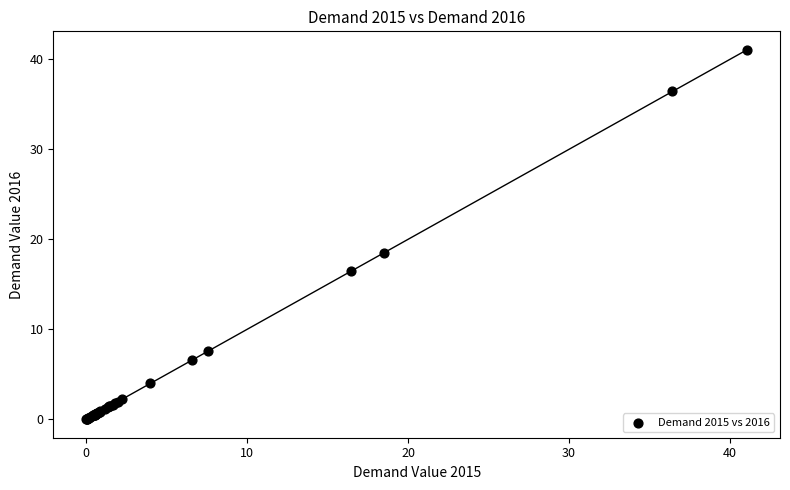

What Y value in the scatter plot is closest to 20?

18.5